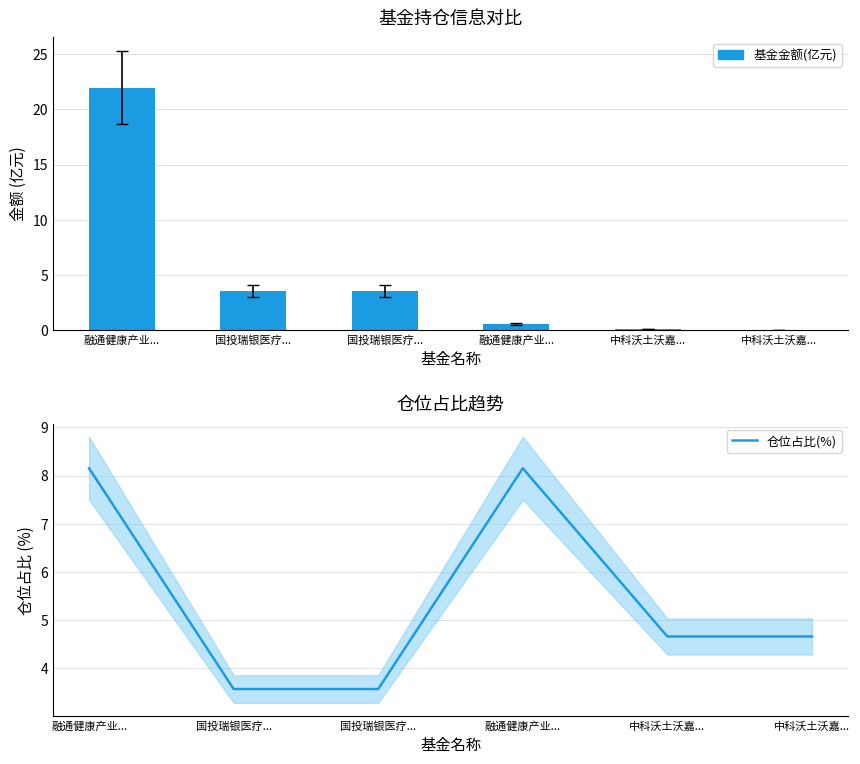

Rank the series by their maximum value, from lowest to highest.

仓位占比(%), 基金金额(亿元)